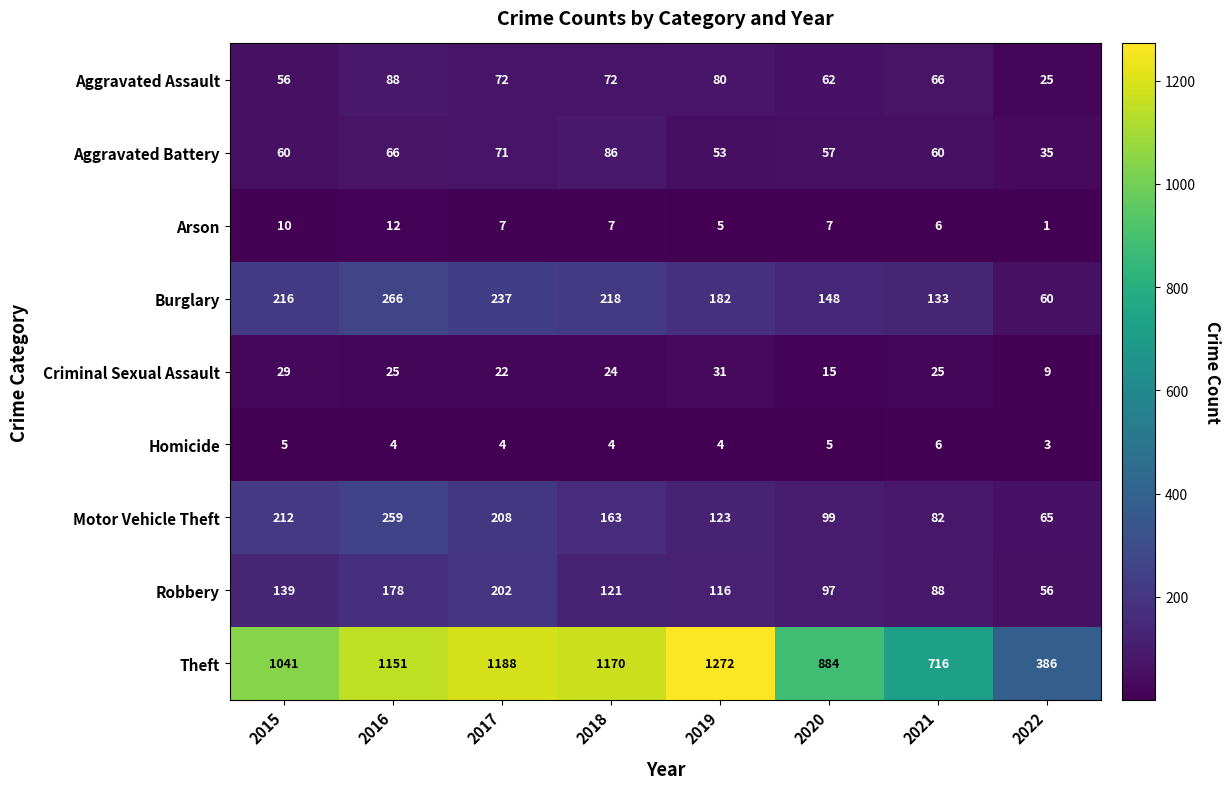

Which series has the largest range (max minus min)?

Theft